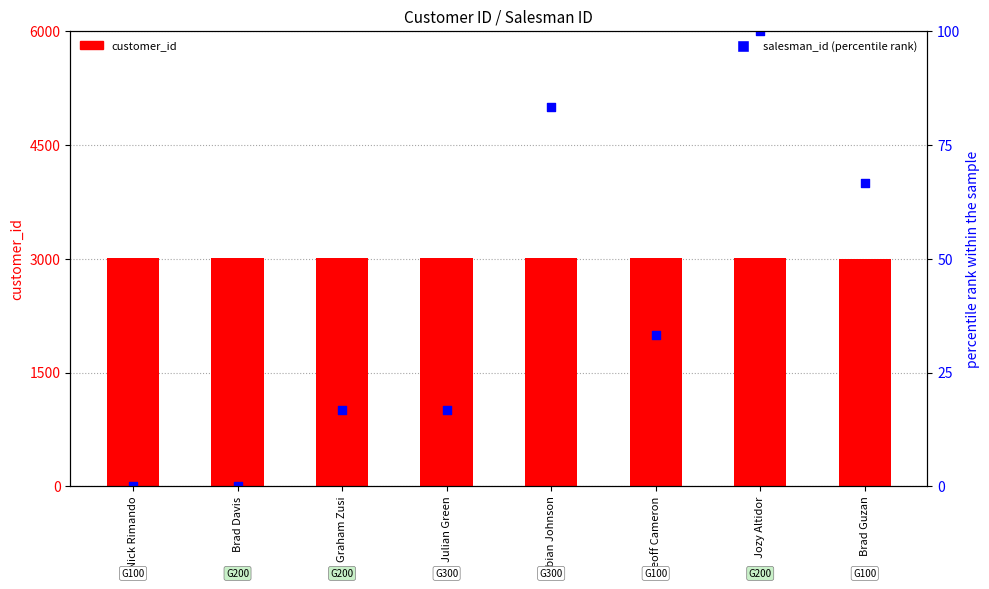

Which series contains the highest Y value?

customer_id